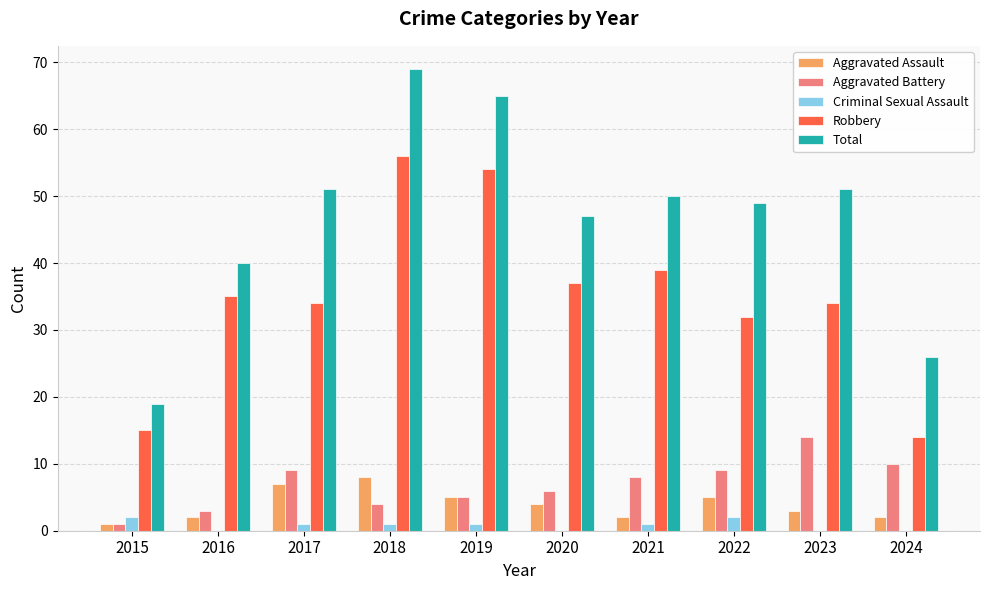

At which label does Aggravated Battery reach its peak?

2023